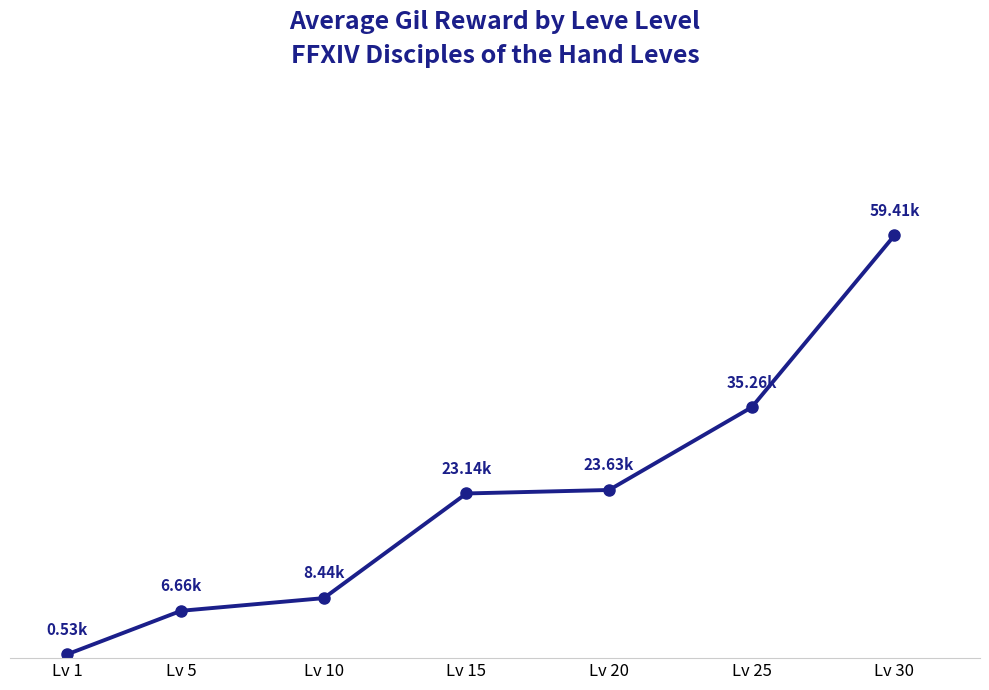

Is this an area chart (filled region under the line)?

No